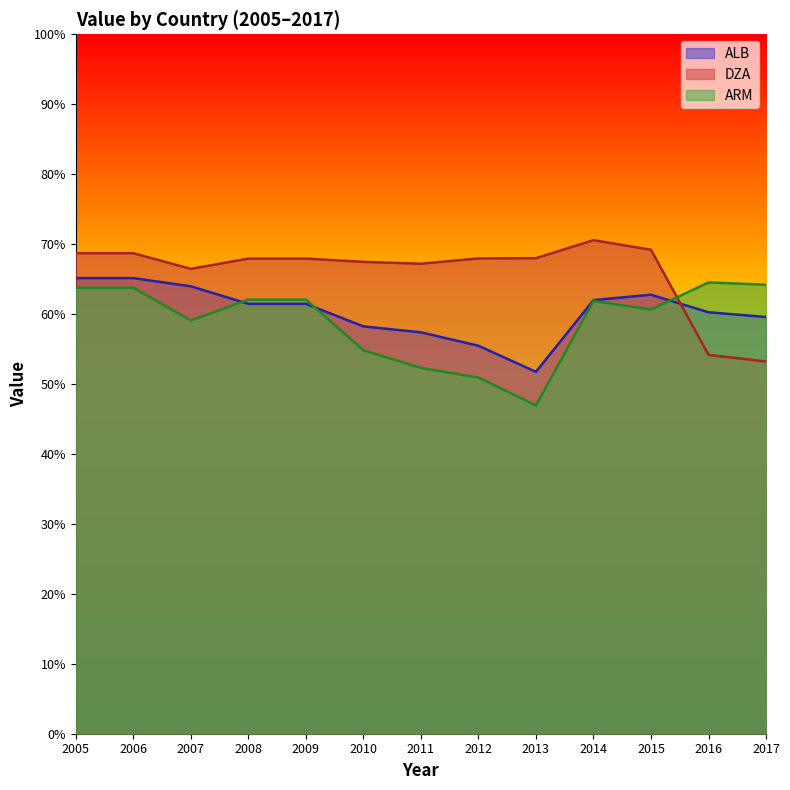

What is the difference between the ARM values at 2008 and 2012?

0.1